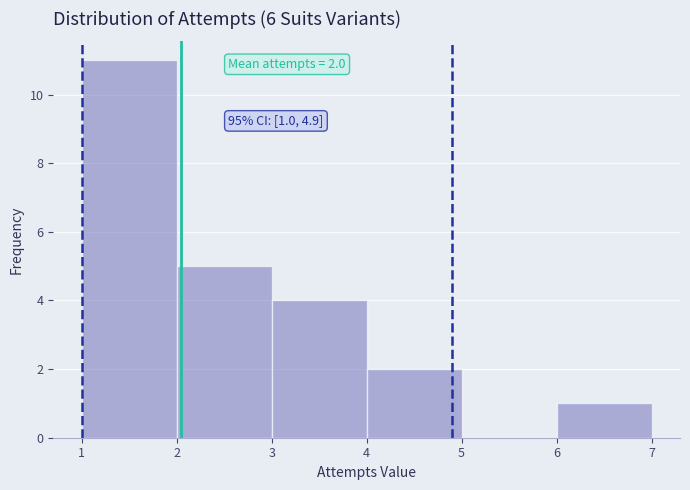

Over which range of the x-axis is the bar tallest?

1 to 2